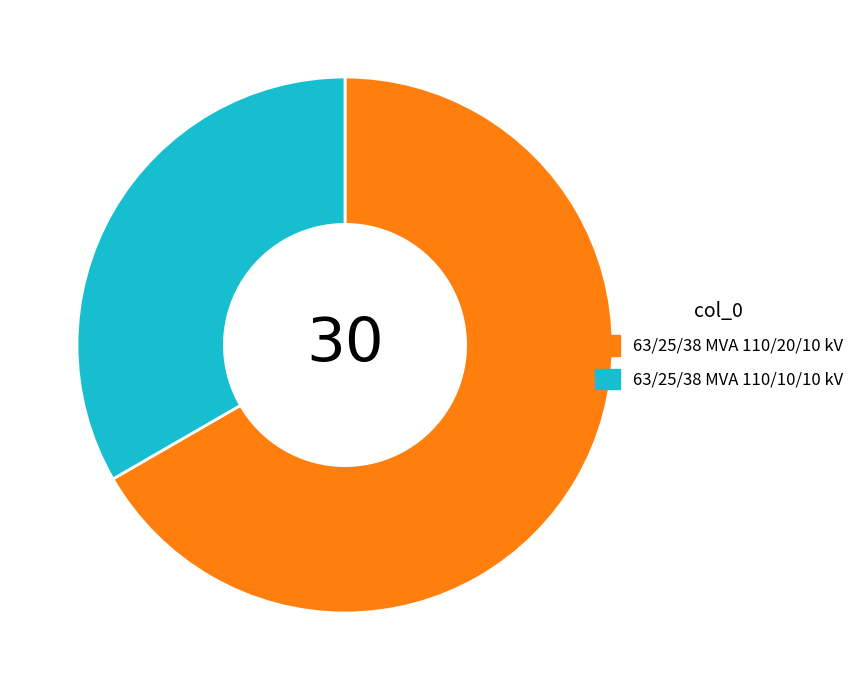

Which has a higher value, 63/25/38 MVA 110/10/10 kV or 63/25/38 MVA 110/20/10 kV?

63/25/38 MVA 110/20/10 kV